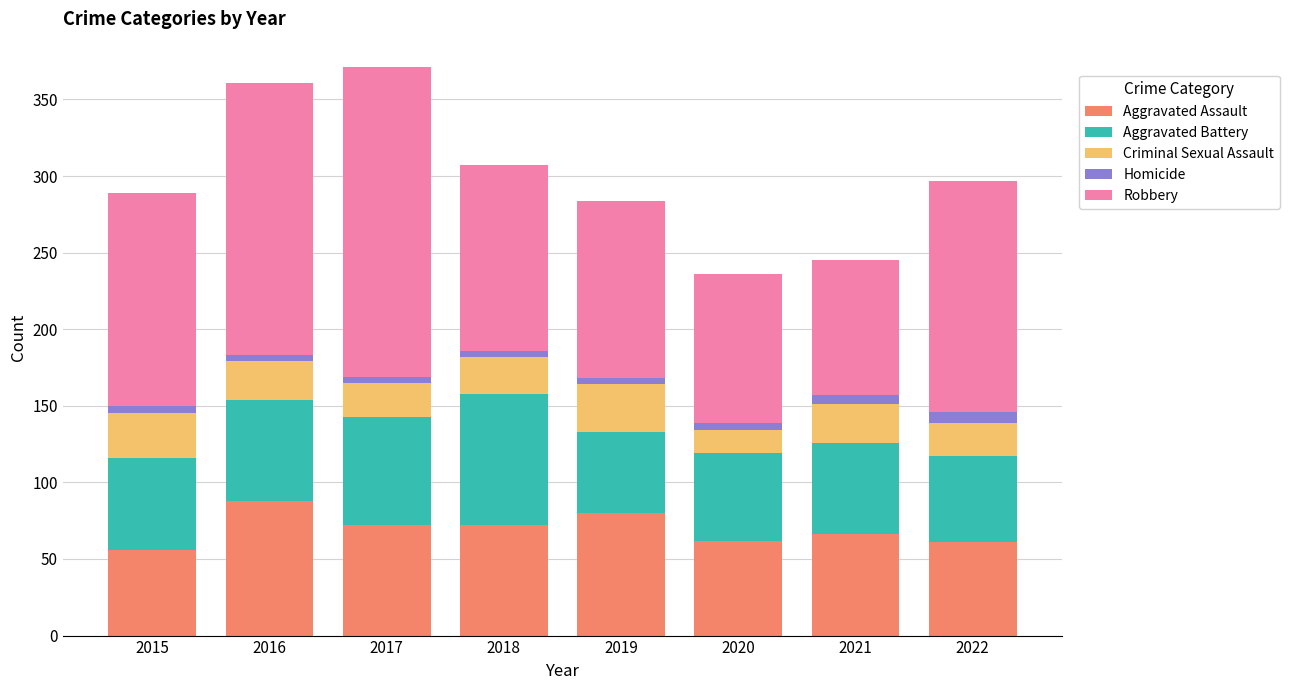

What is the total value across all series at 2016?

361